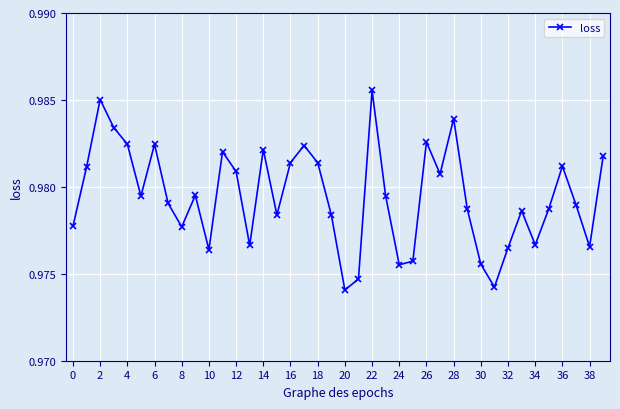

What is the sum of all values?

39.2